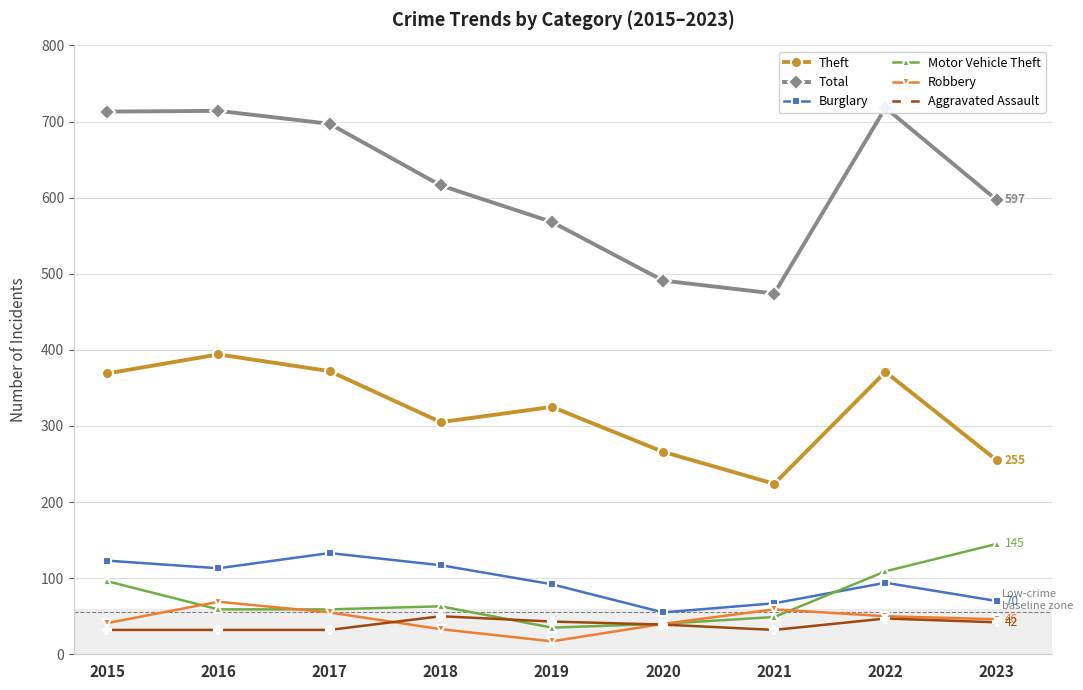

The Robbery series shows 40 at 2020. True or false?

True